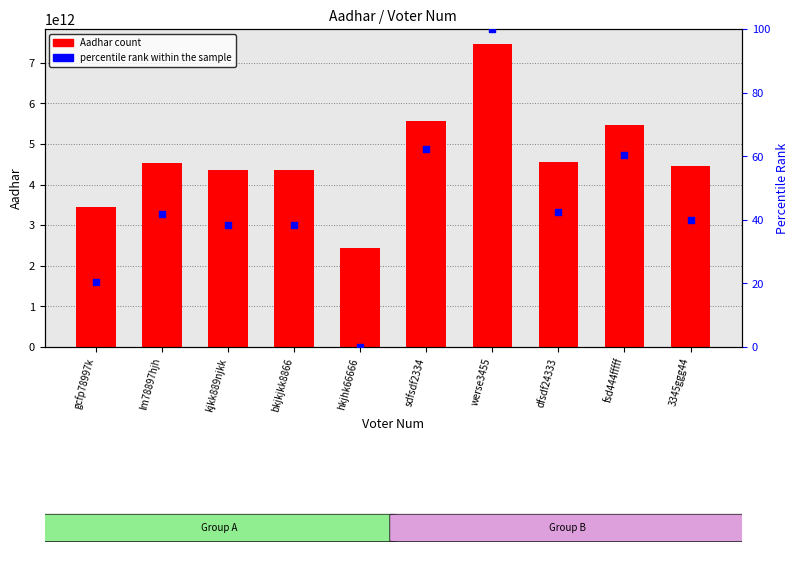

Which series reaches the minimum Y coordinate?

percentile rank within the sample